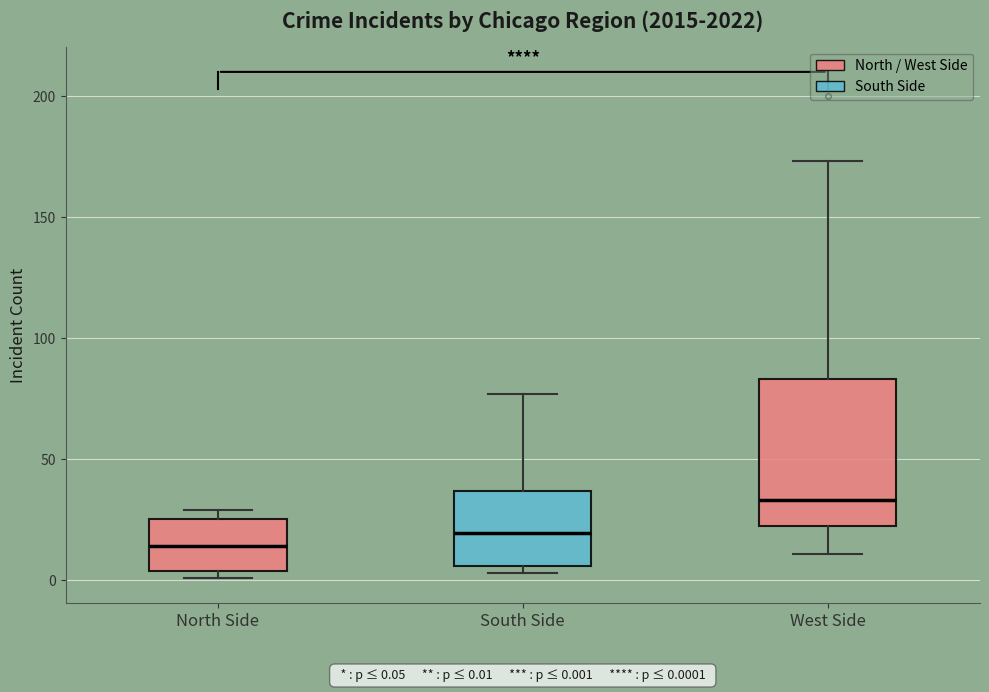

Which box is the tallest, from its lower edge to its upper edge?

West Side